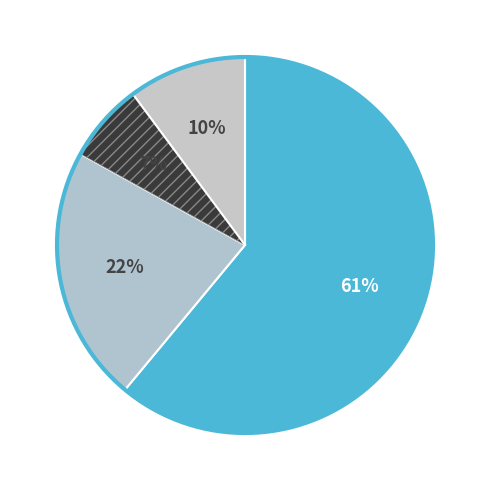

Which slice is the largest?

Ejecución (T 2-17)